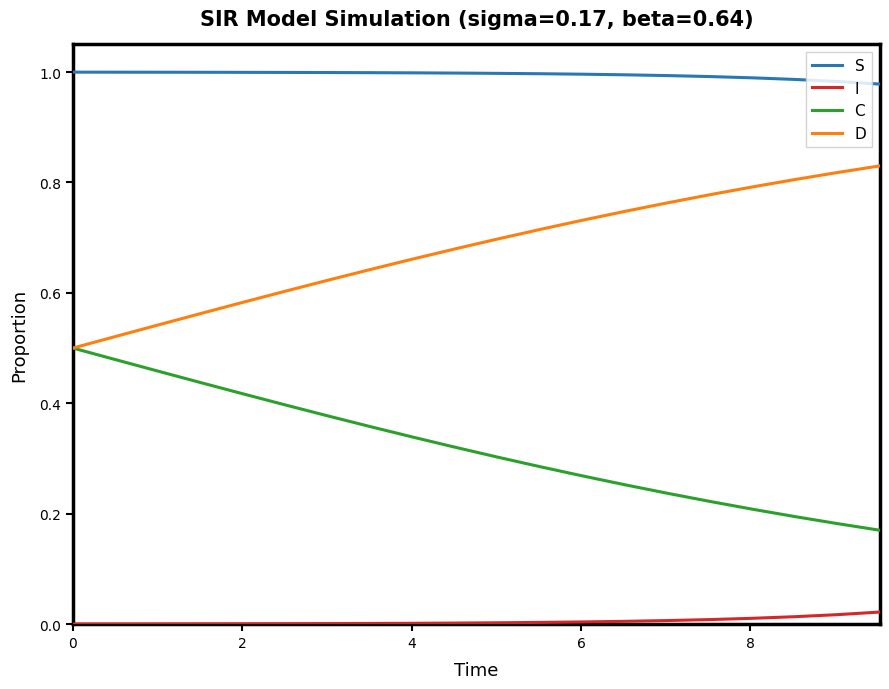

What are all the series names shown in the legend?

S, I, C, D